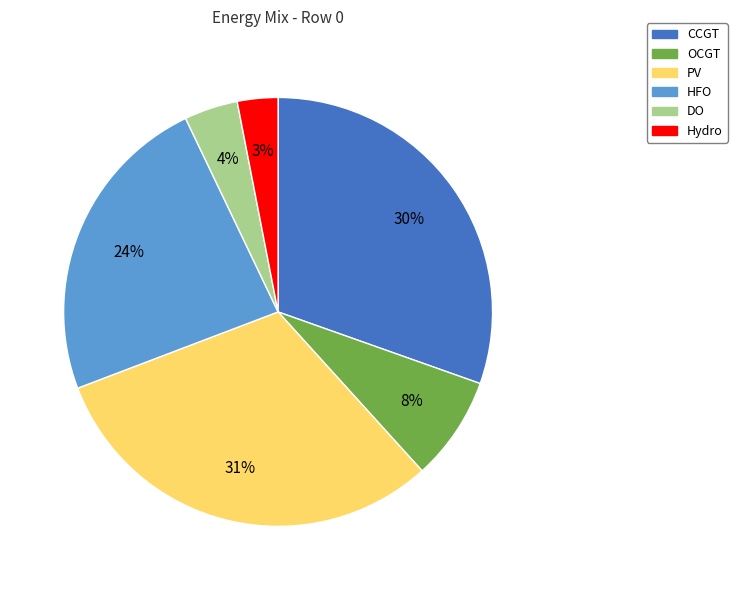

To the nearest percent, what is the average slice percentage?

17%